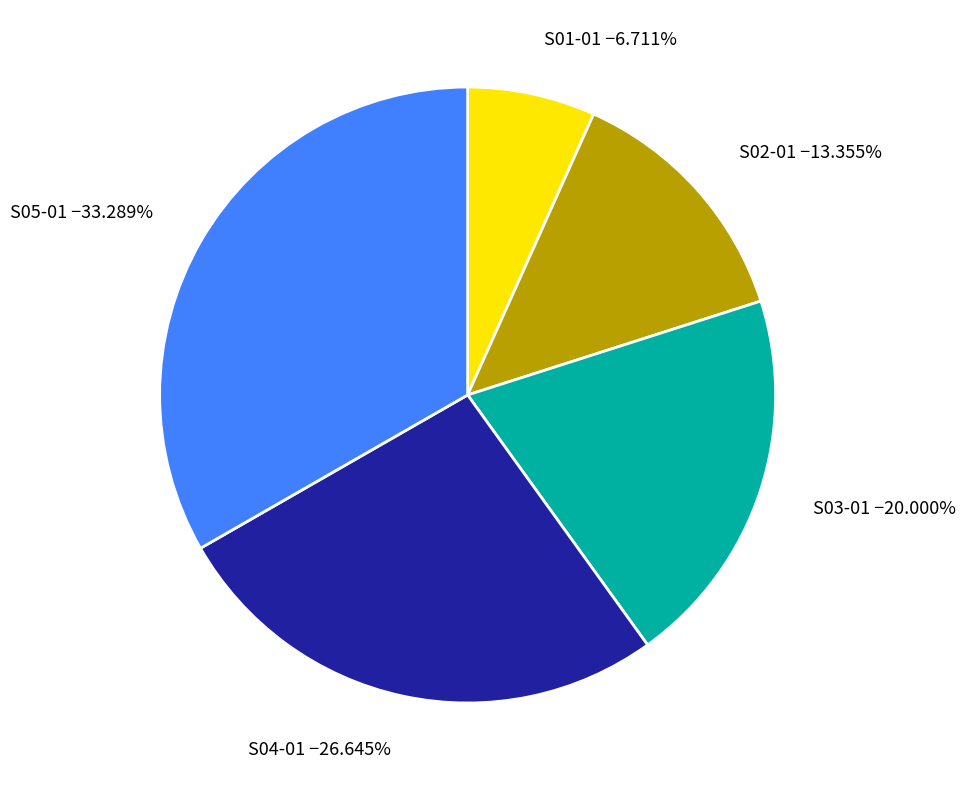

What percentage is the S02-01 slice, to the nearest percent?

13%